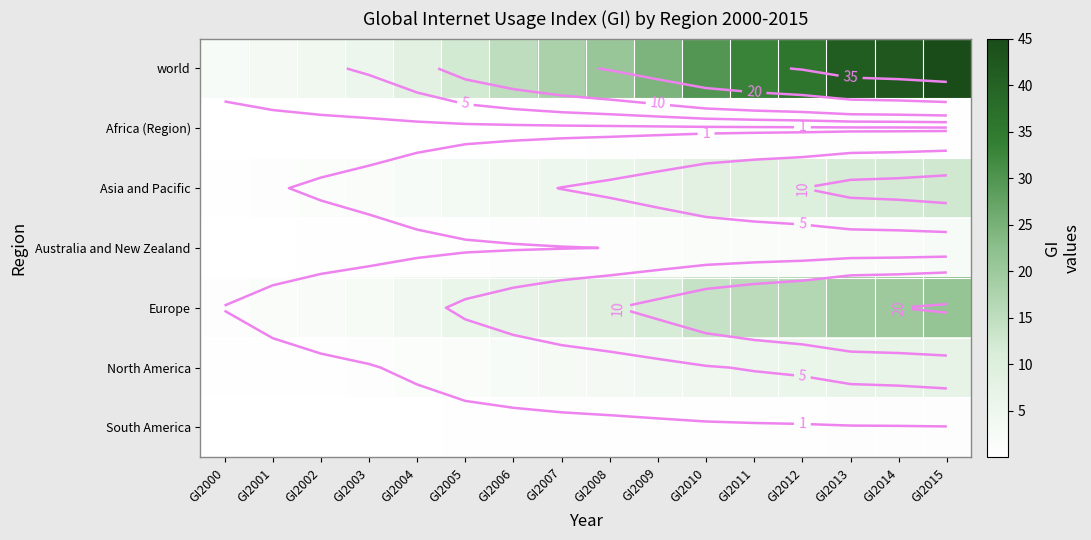

Rank the series by their maximum value, from highest to lowest.

world, Europe, Asia and Pacific, North America, Australia and New Zealand, South America, Africa (Region)